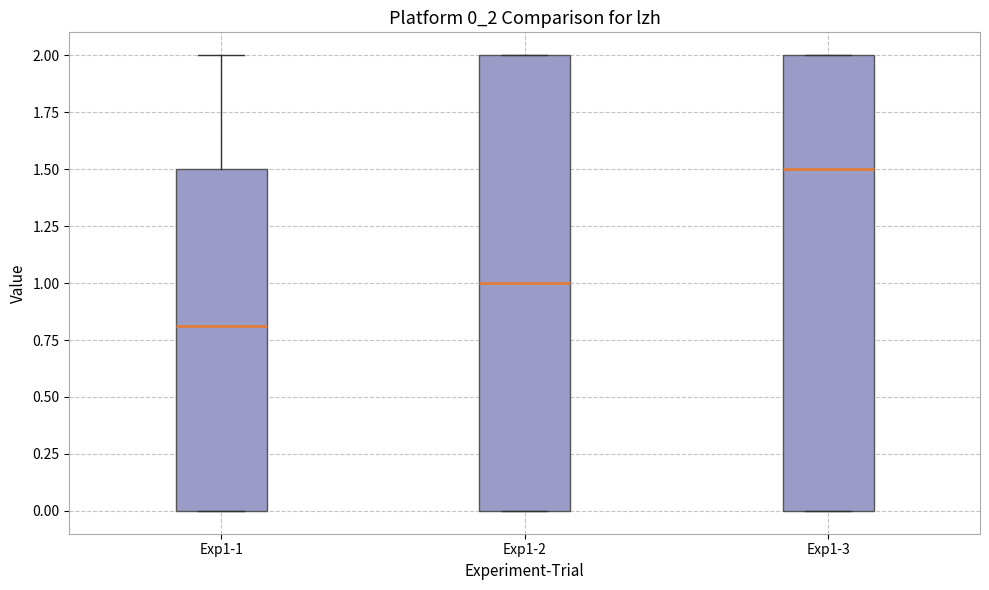

Reading left to right, read every box against the y-axis: the position of its median line, the range the box covers, and the ends of its whiskers. The values are not printed on the chart, so give them approximately, as read against the axis.

Exp1-1: median 0.8, box 0.0 to 1.5, whiskers 0.0 to 2.0
Exp1-2: median 1.0, box 0.0 to 2.0, whiskers 0.0 to 2.0
Exp1-3: median 1.5, box 0.0 to 2.0, whiskers 0.0 to 2.0